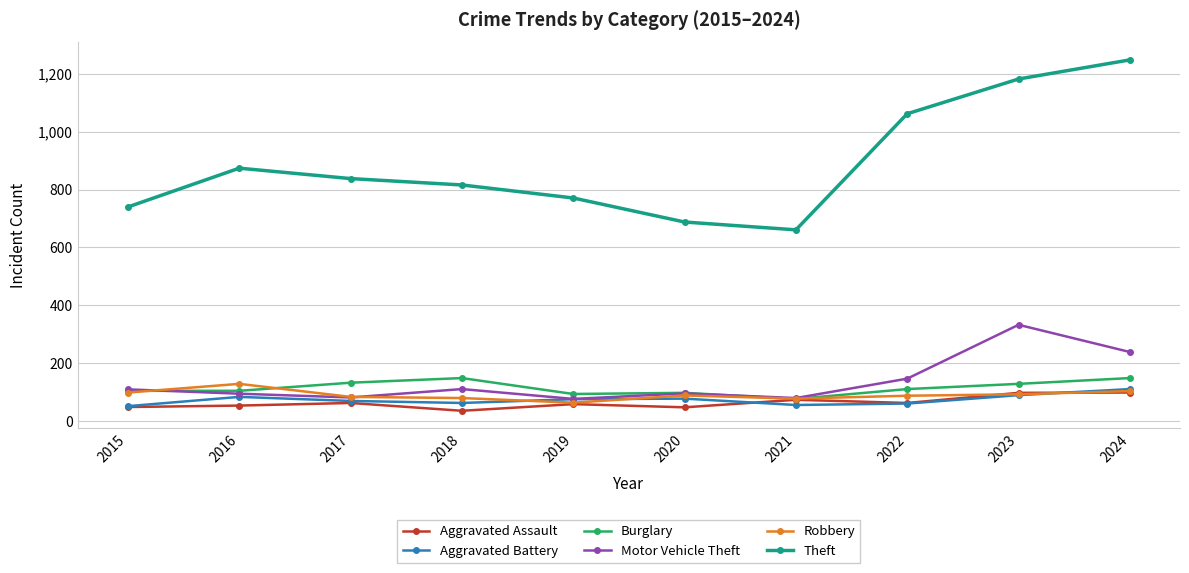

What is the maximum value shown in the chart?

1248